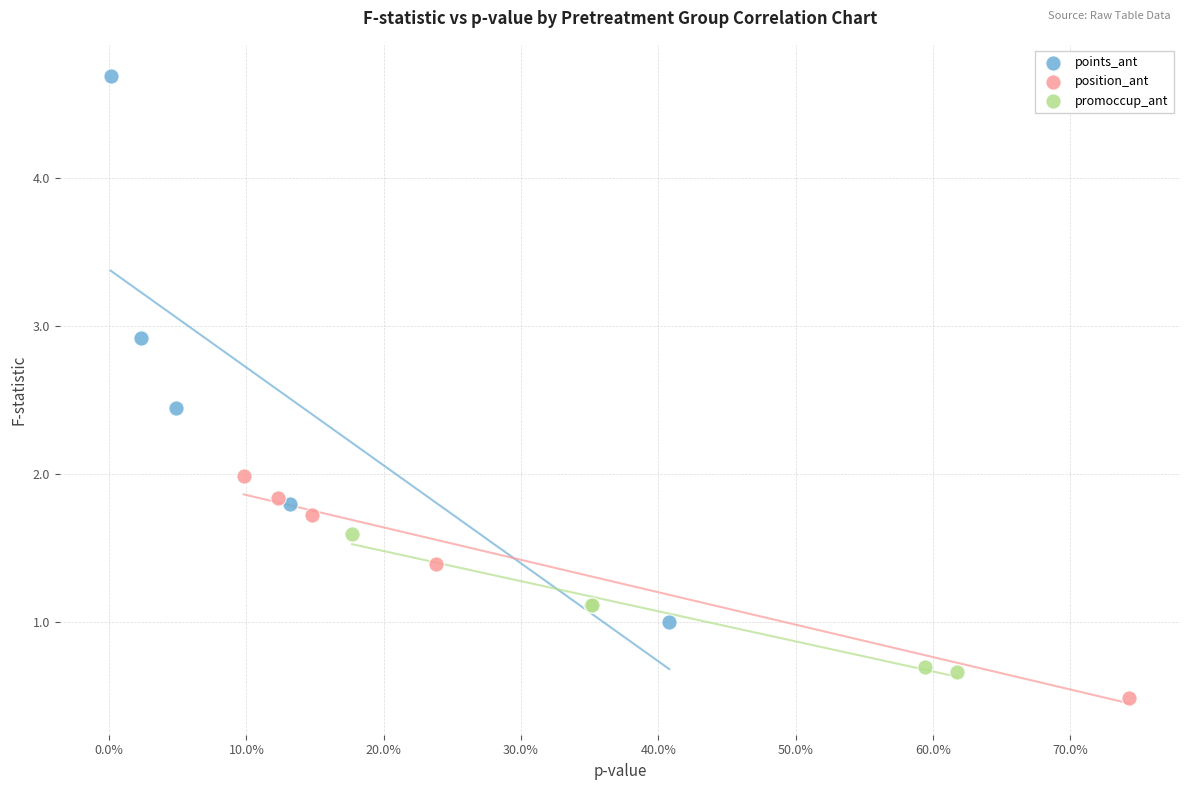

Which series has the widest spread of Y values?

points_ant